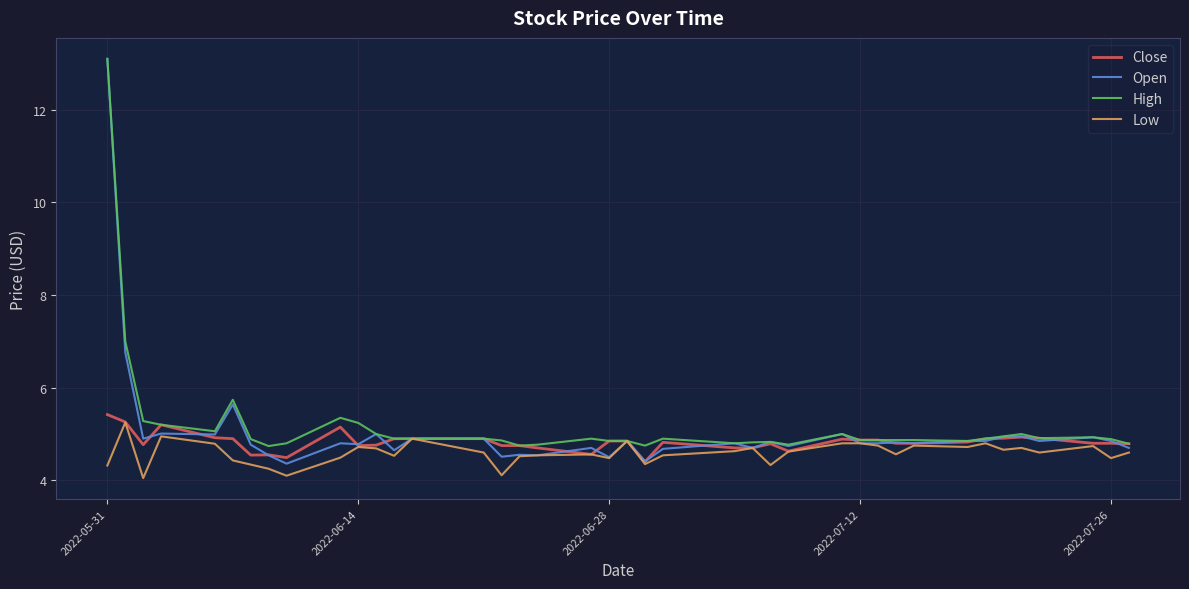

Which series has the widest spread of values?

Open